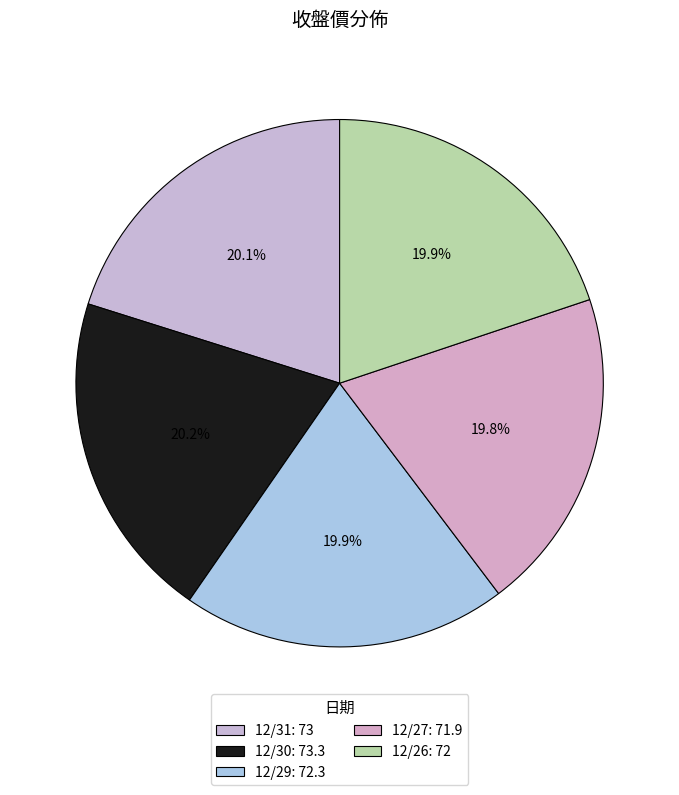

The 12/26 slice represents 20% of the pie. True or false?

True